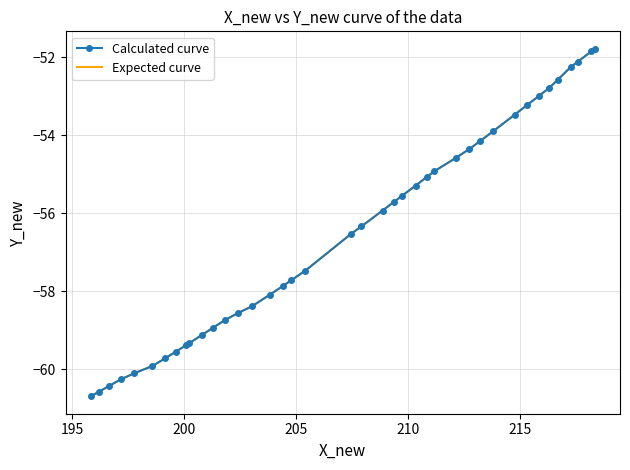

What is the lowest value of the Calculated curve series?

-60.7